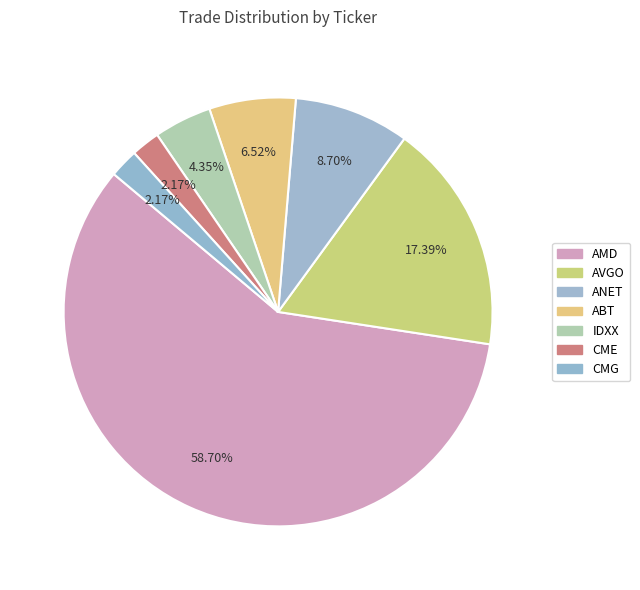

How many slices are in this pie chart?

7